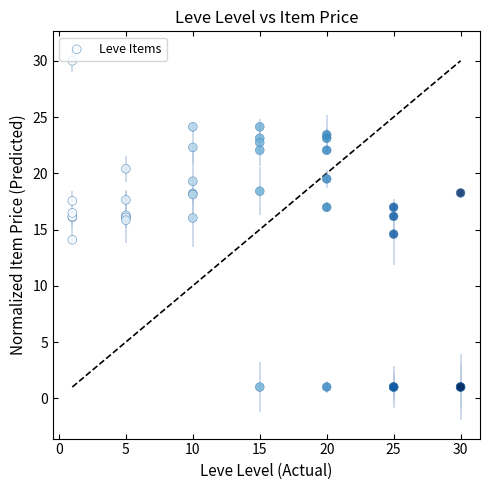

What Y value in the scatter plot is closest to 15?

14.6